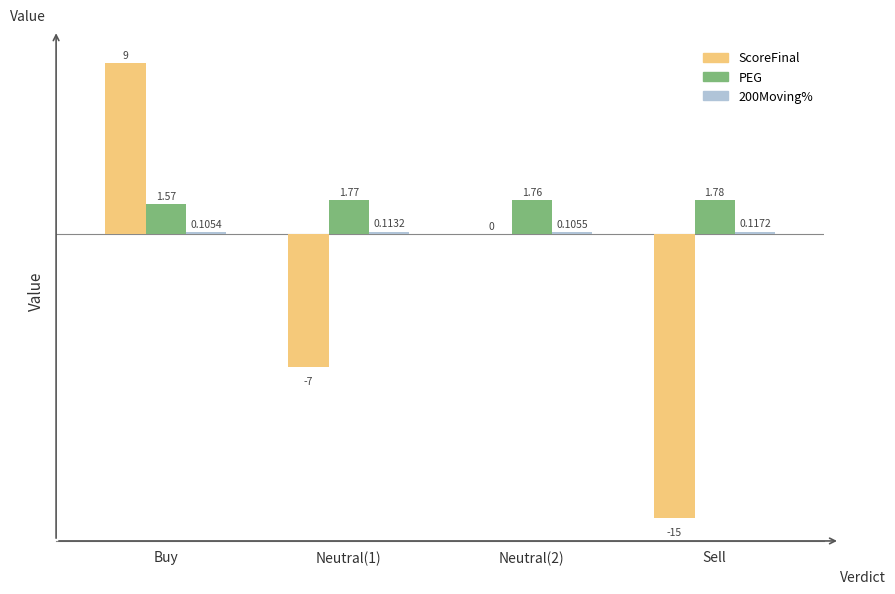

Which series has the largest total across all categories?

PEG